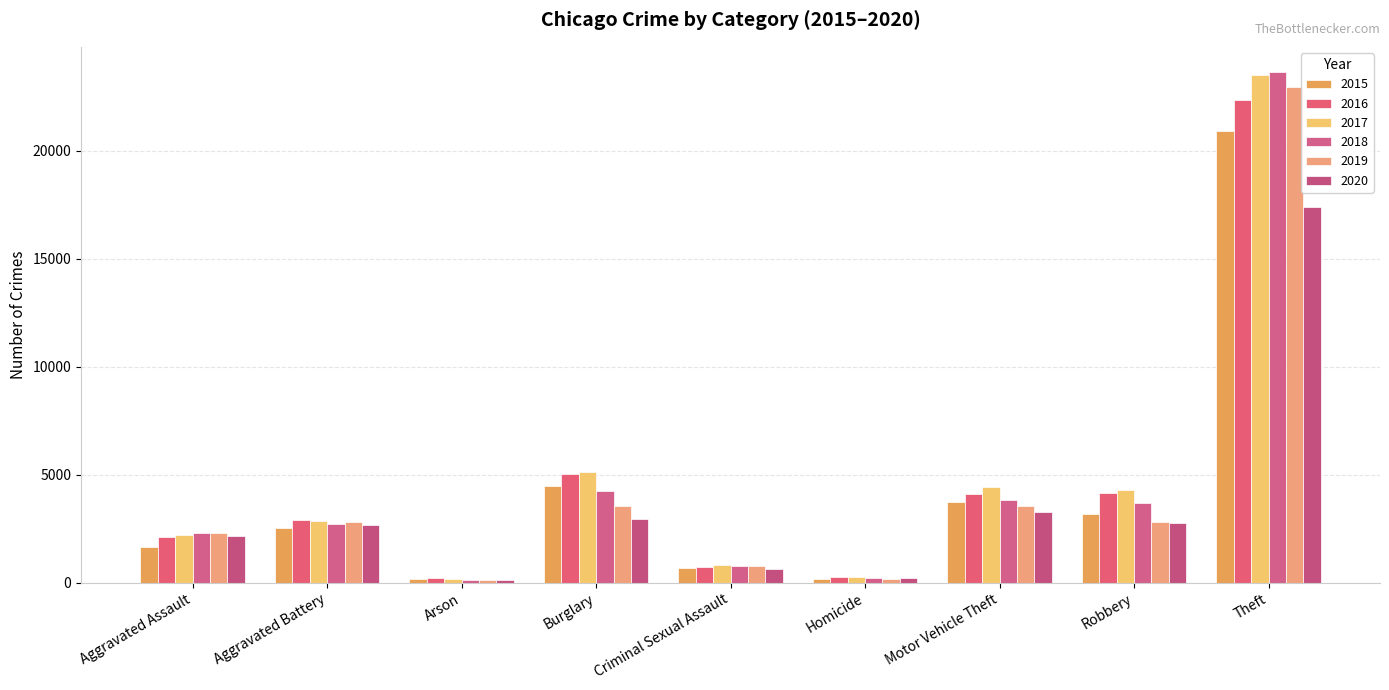

The 2018 series shows 205 at Homicide. True or false?

True